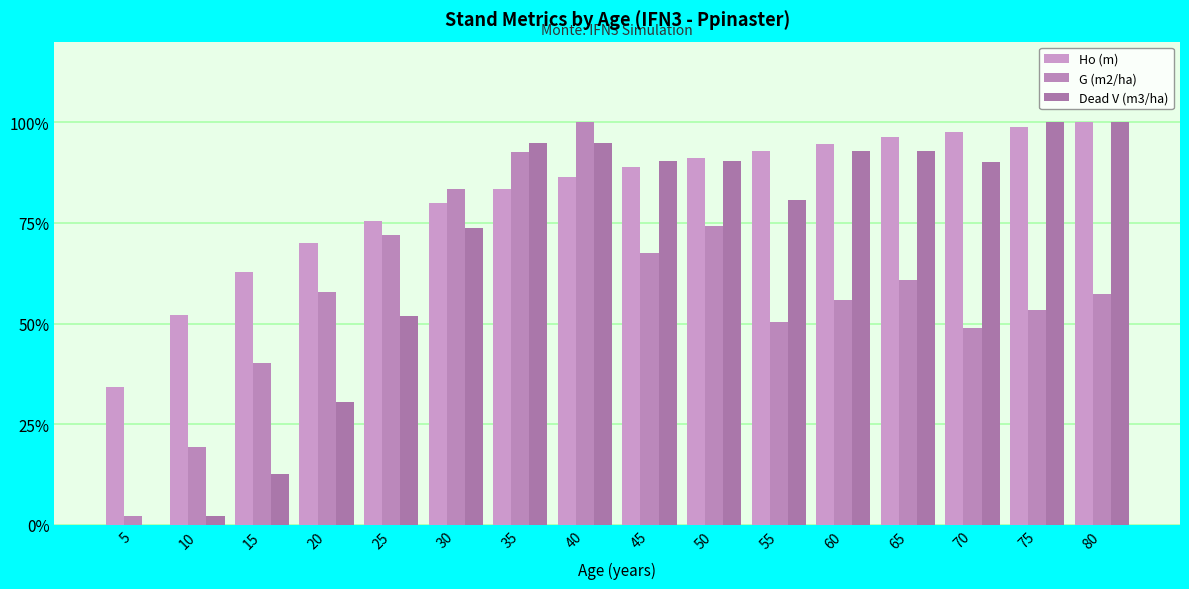

Which label corresponds to the largest value in the chart?

80